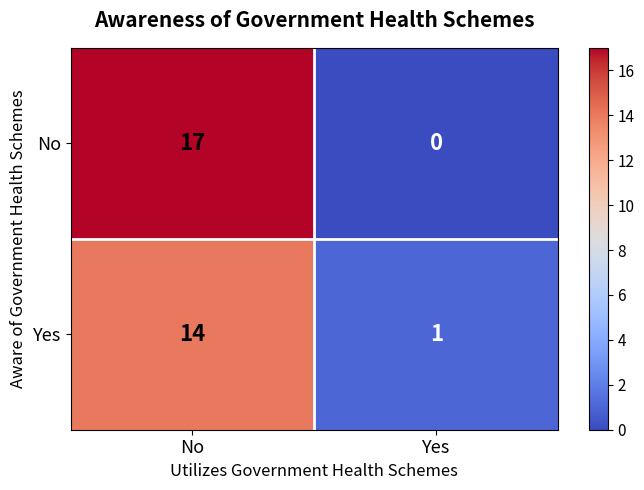

Which series changed the most between No and Yes?

No